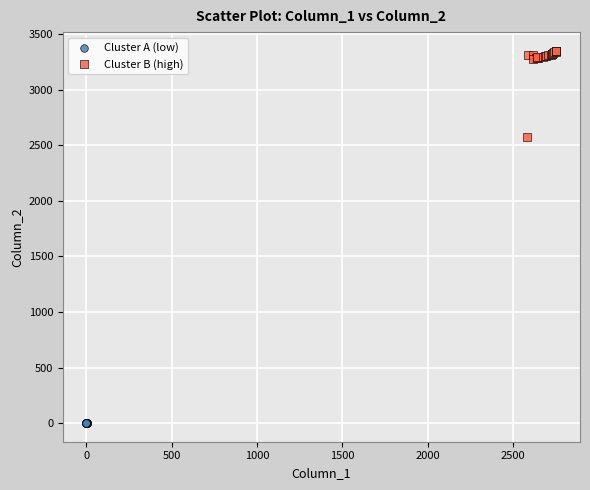

Which series has the largest Y range (max minus min)?

Cluster B (high)